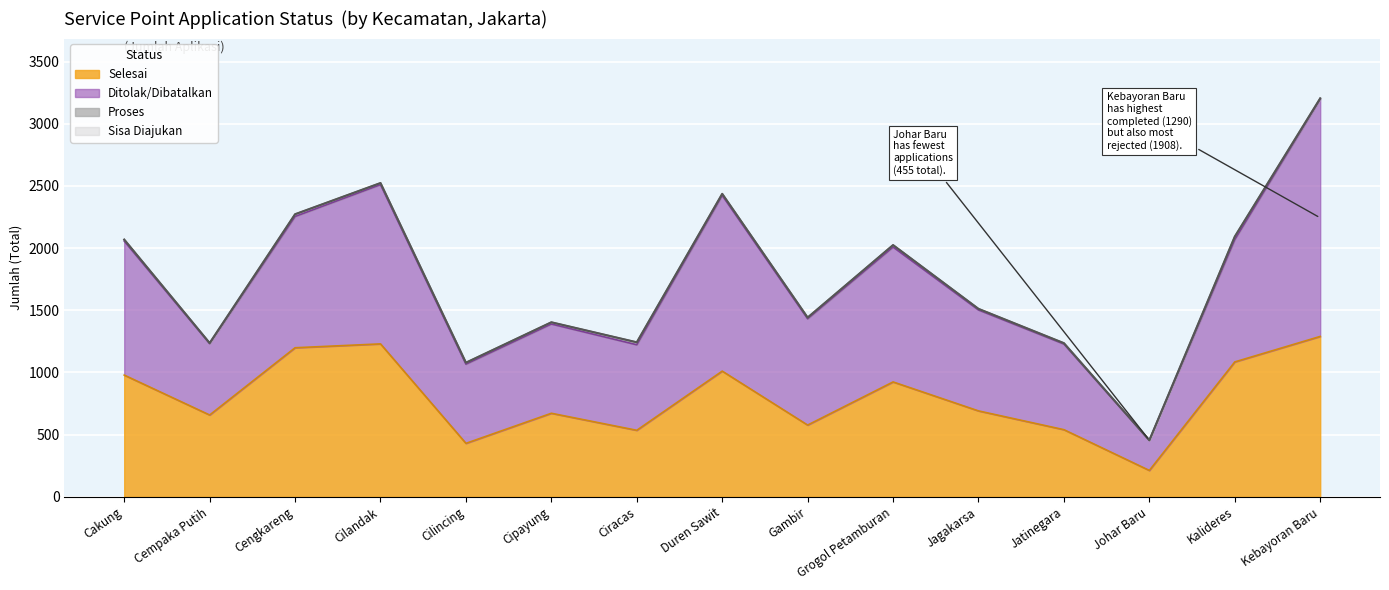

True or false: Selesai and Diajukan intersect in this chart.

False